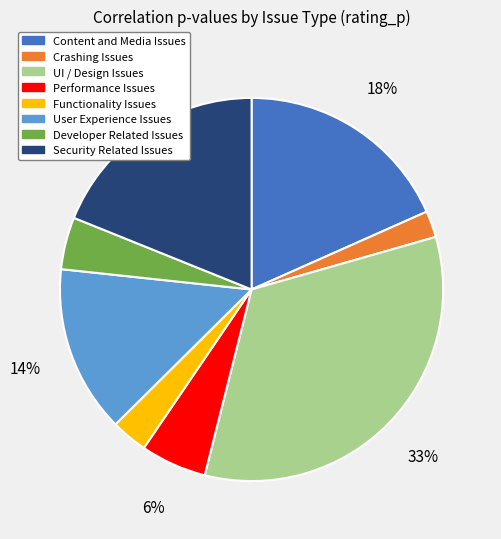

Which has a higher value, Crashing Issues or Functionality Issues?

Functionality Issues